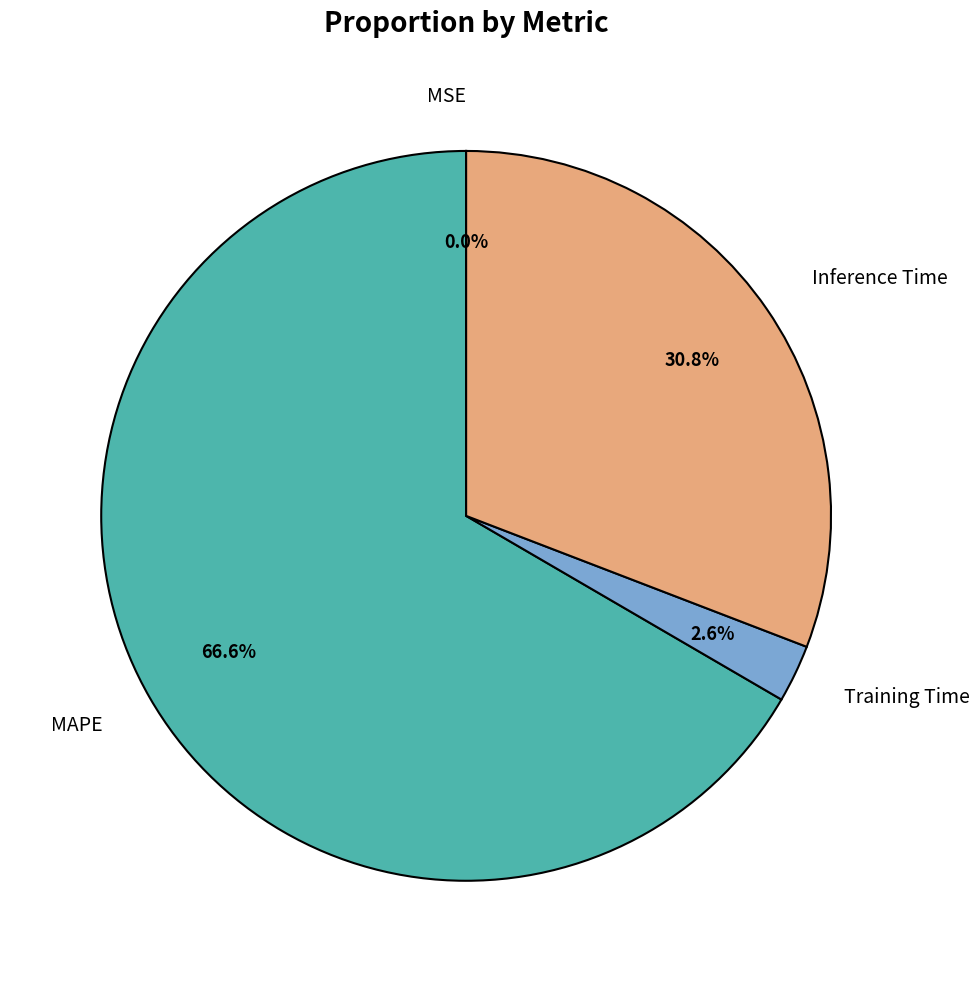

Is MAPE the majority of the pie?

Yes